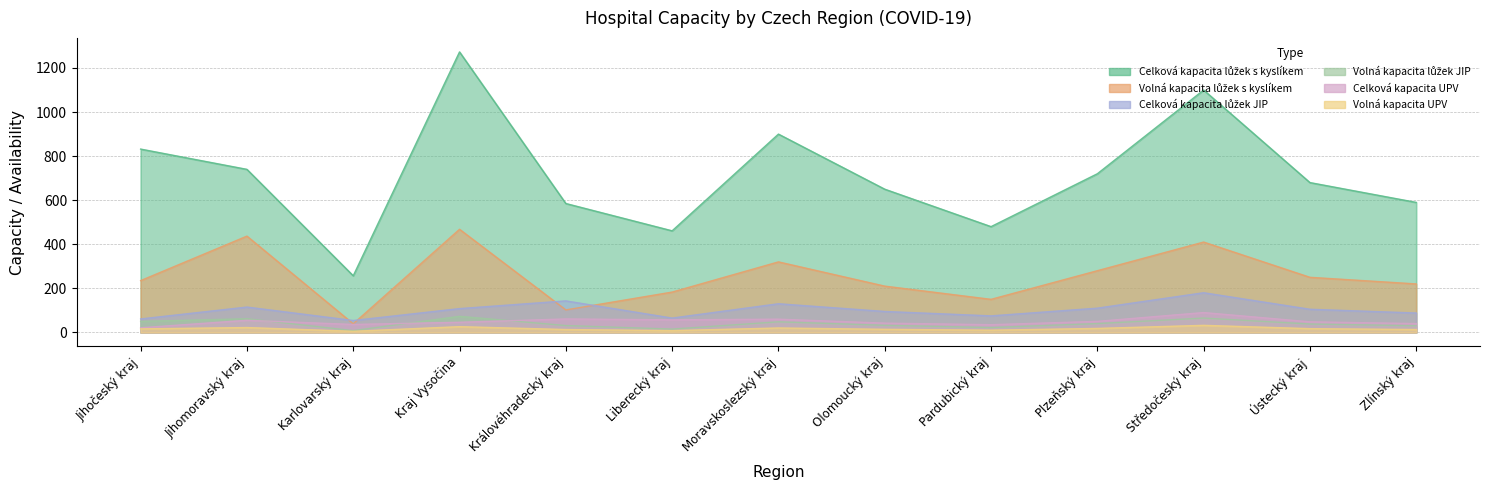

At Karlovarský kraj, list the series in order from largest to smallest.

Celková kapacita lůžek s kyslíkem, Celková kapacita lůžek JIP, Volná kapacita lůžek s kyslíkem, Celková kapacita UPV, Volná kapacita lůžek JIP, Volná kapacita UPV